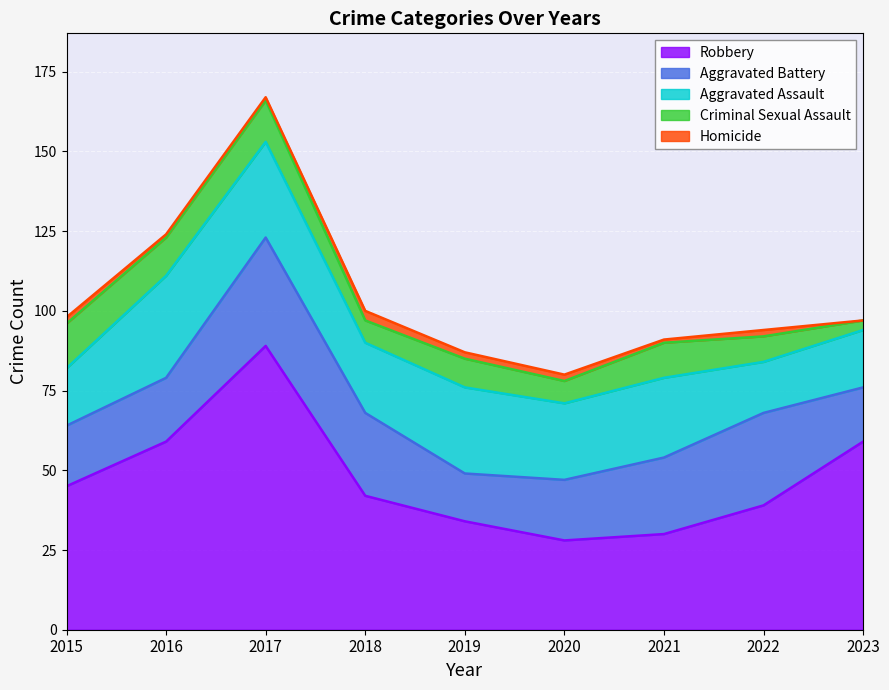

Does the chart display data point markers on the line(s)?

No